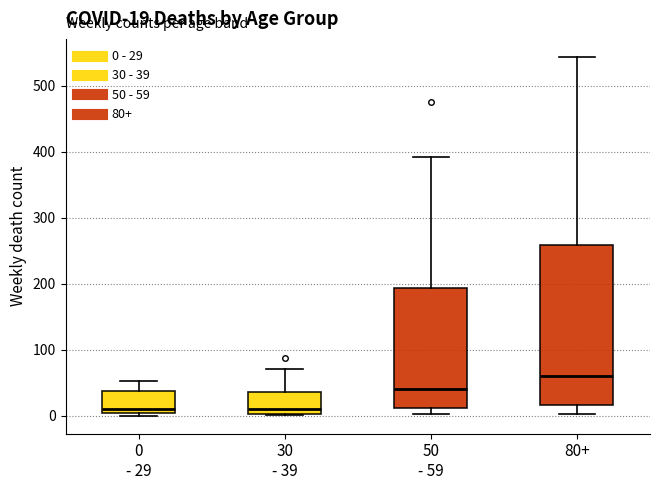

Which box is the tallest, from its lower edge to its upper edge?

80+